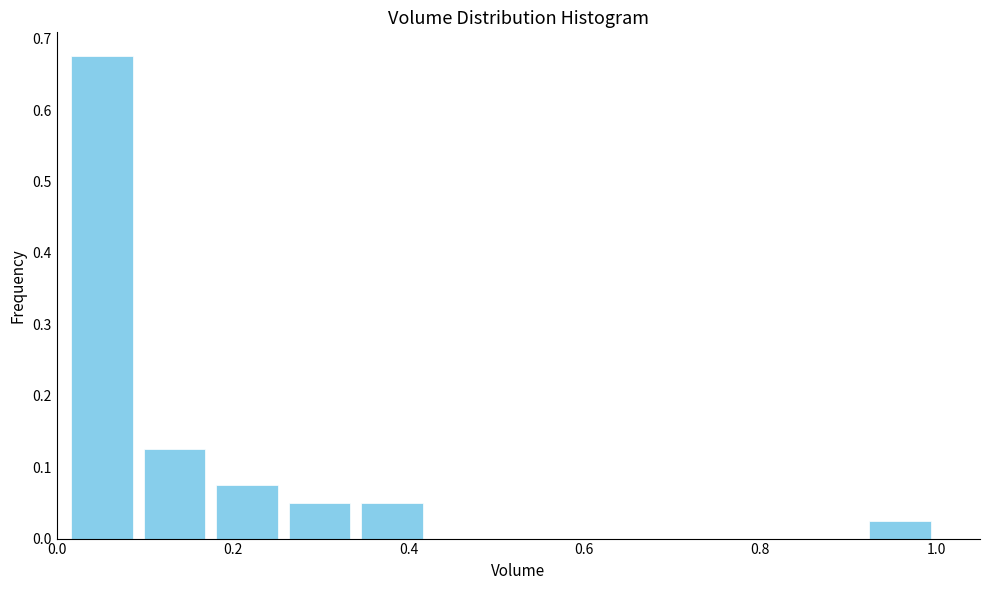

Reading left to right, list every bar in this chart as the range it spans on the x-axis followed by its height. Neither the bar edges nor the heights are printed on the chart, so give them approximately, as read against the axes.

0.00 to 0.10: 0.68
0.10 to 0.18: 0.13
0.18 to 0.26: 0.08
0.26 to 0.34: 0.05
0.34 to 0.42: 0.05
0.42 to 0.50: 0
0.50 to 0.58: 0
0.58 to 0.66: 0
0.66 to 0.76: 0
0.76 to 0.84: 0
0.84 to 0.92: 0
0.92 to 1.00: 0.03